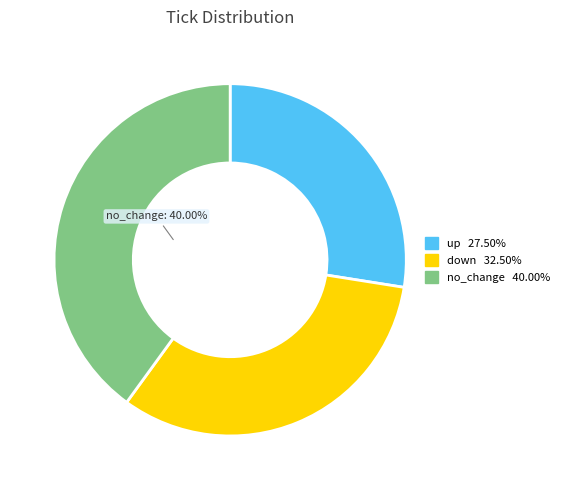

How many segments does this pie chart have?

3